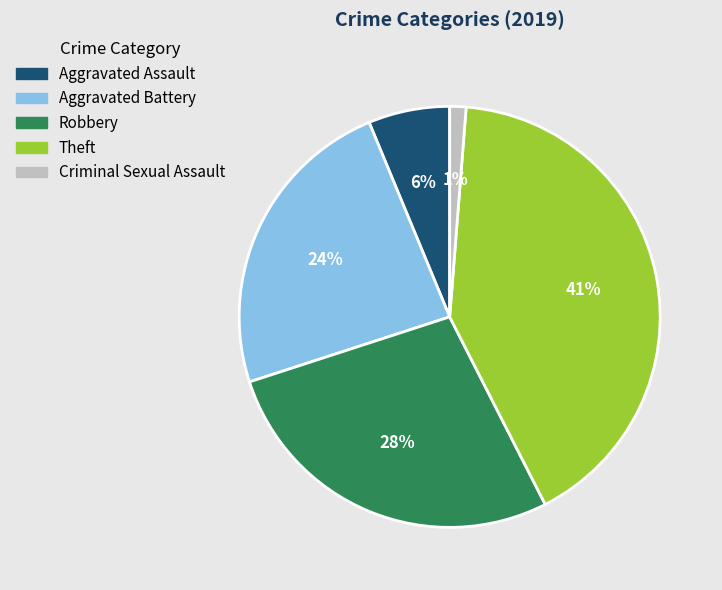

Approximately how many times larger is the value at Aggravated Battery compared to Robbery?

0.9